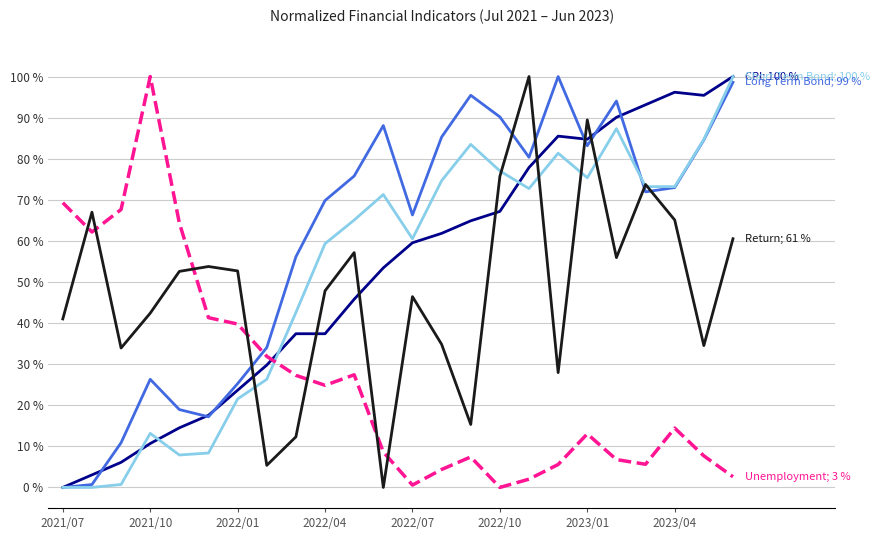

What is the greatest value displayed?

100.0